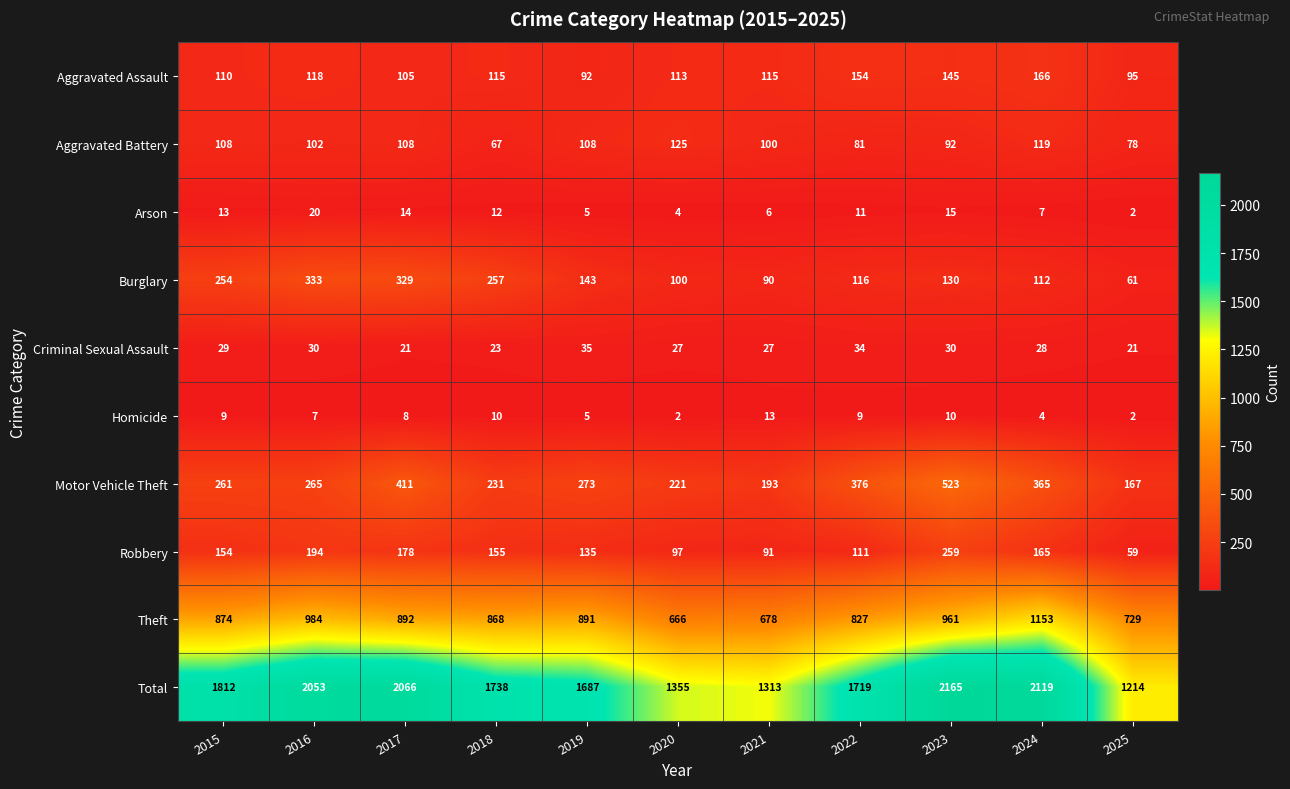

At how many categories does at least one series exceed 1007?

11